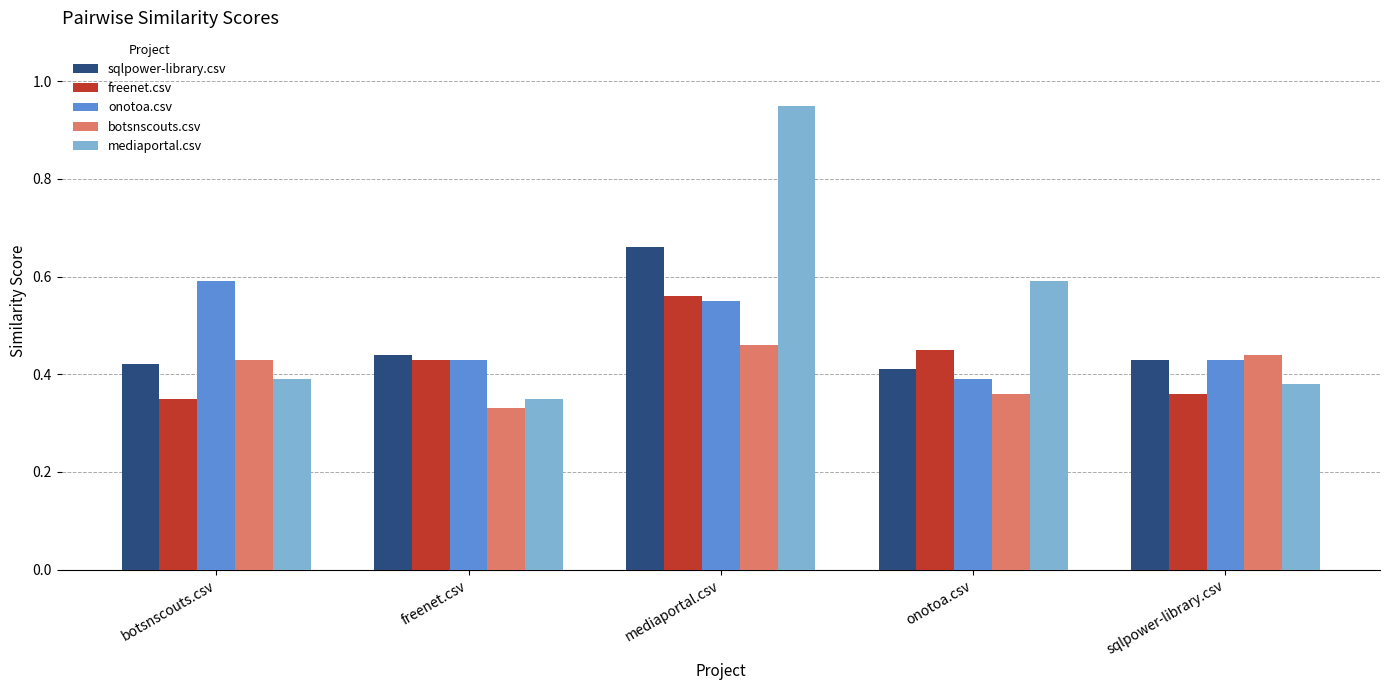

What is the label of the 5th bar from the right?

botsnscouts.csv